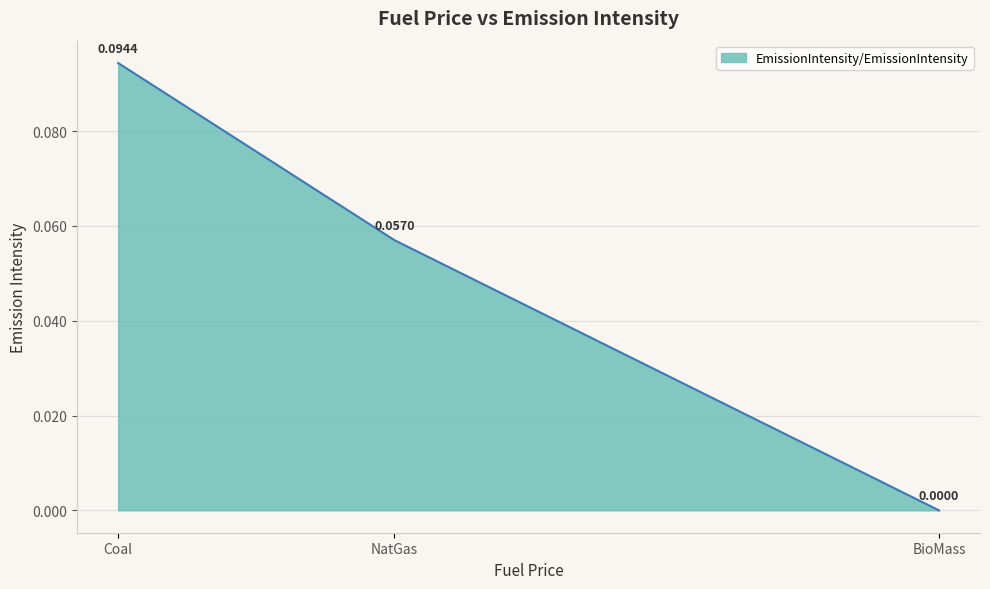

What position from the left is BioMass?

3